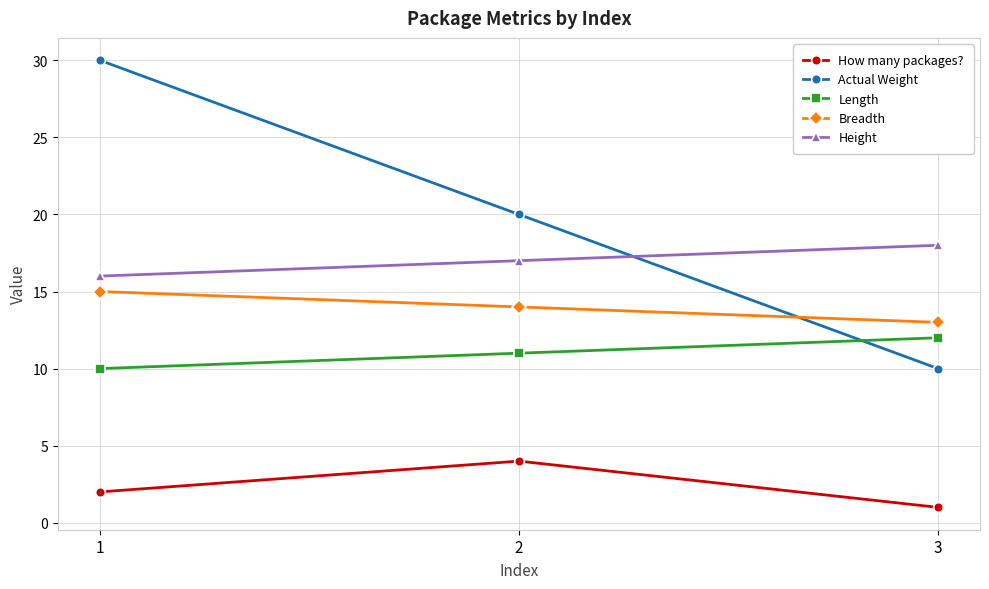

How many How many packages? values are between 1 and 4?

3